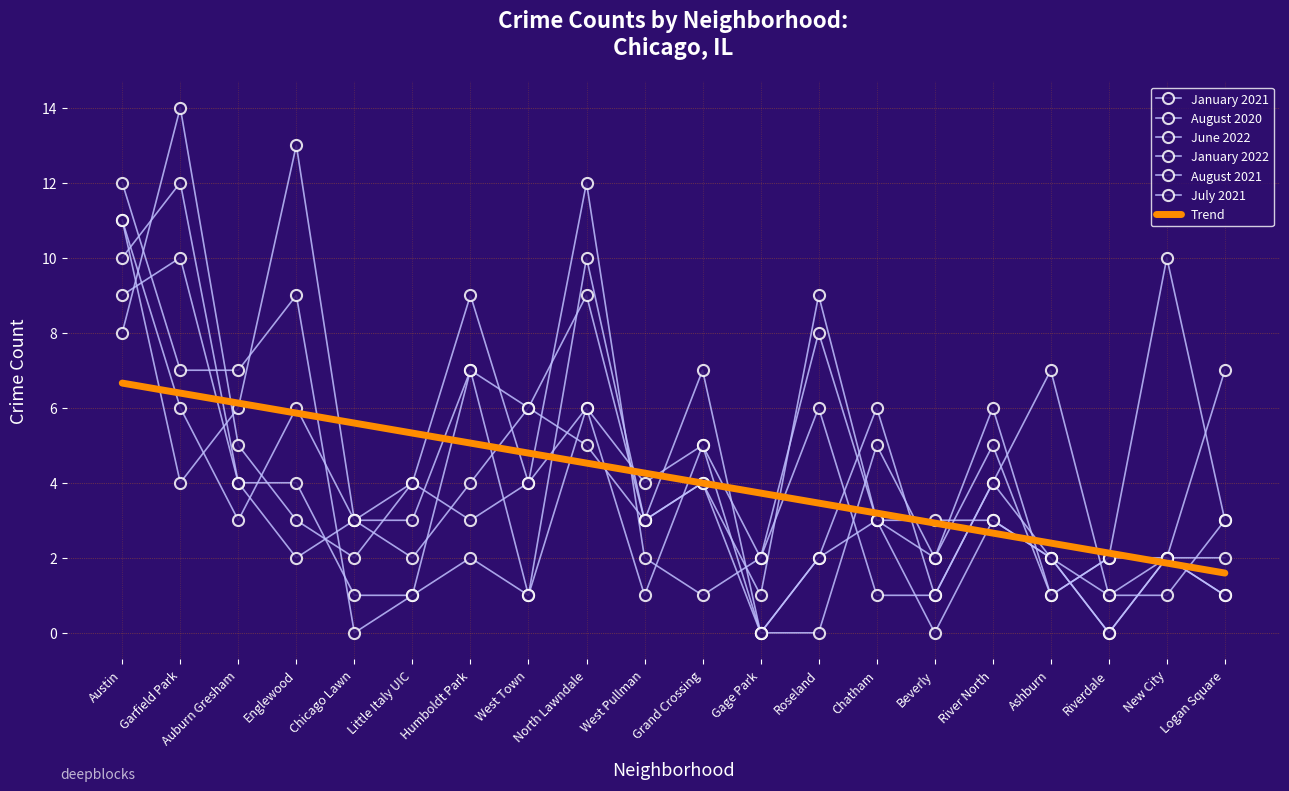

Reading left to right, extract all data points from this chart.

January 2021: 10	12	4	4	1	1	7	1	10	3	4	1	9	3	0	3	2	0	2	1
August 2020: 9	10	4	2	3	3	7	6	5	3	7	0	2	6	1	4	7	1	2	7
June 2022: 12	7	7	9	0	1	2	1	6	4	5	2	6	1	1	4	2	1	1	3
January 2022: 11	4	6	13	3	4	3	4	6	1	5	0	2	3	2	5	1	2	10	3
August 2021: 8	14	5	3	2	4	9	4	12	2	1	2	8	3	3	3	2	0	2	2
July 2021: 11	6	3	6	3	2	4	6	9	3	4	0	0	5	2	6	1	2	2	1